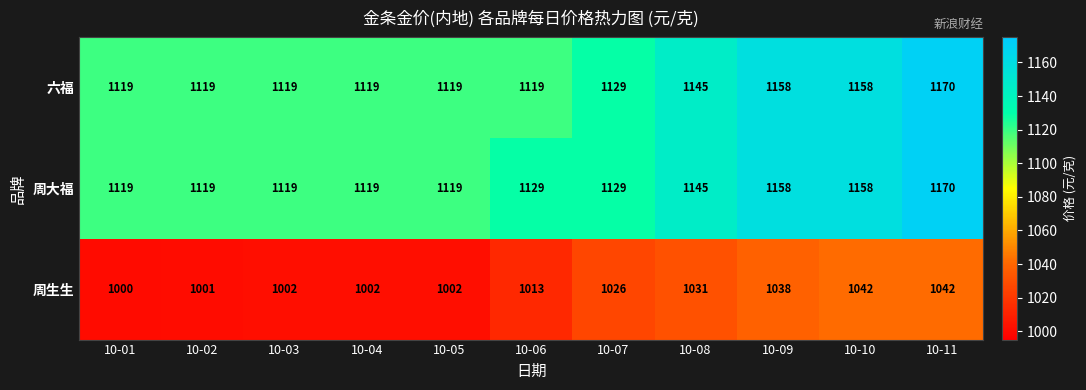

What is the spread (max minus min) of values at 10-01?

119